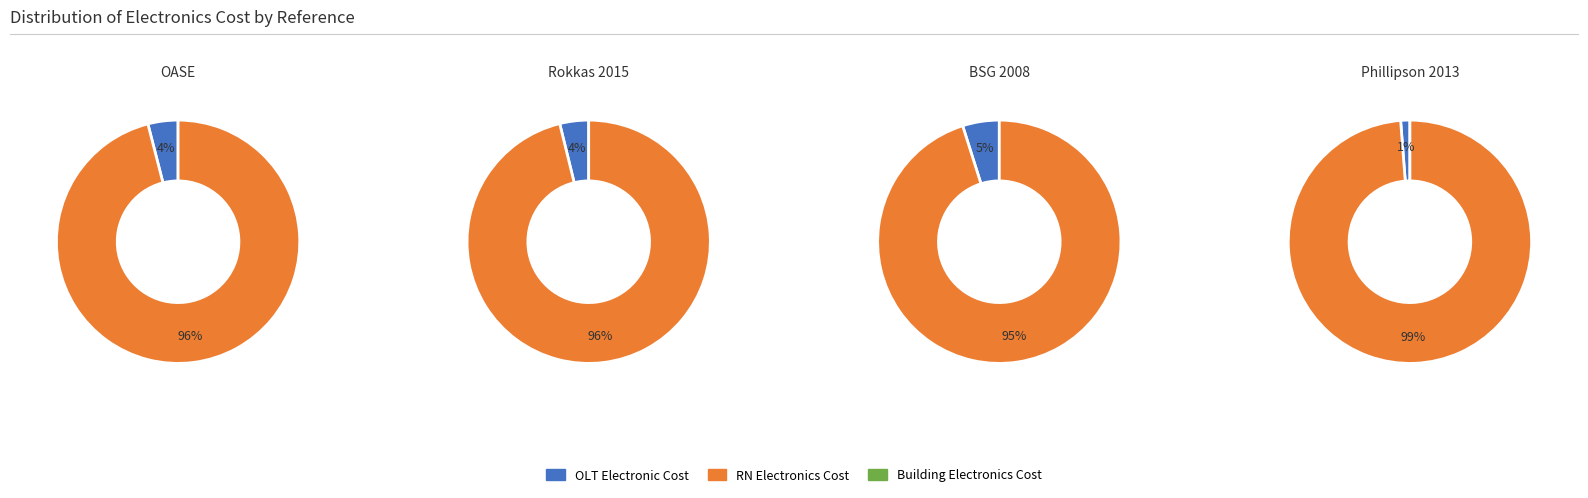

At Building Electronics Cost, list the series in order from smallest to largest.

OASE, Rokkas 2015, BSG 2008, Phillipson 2013